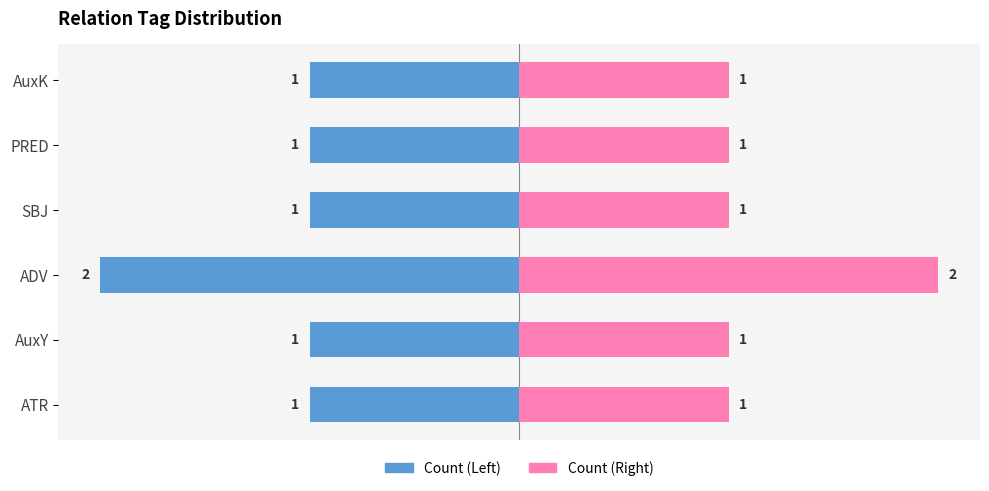

What is the sum of all Count (Right) values?

7